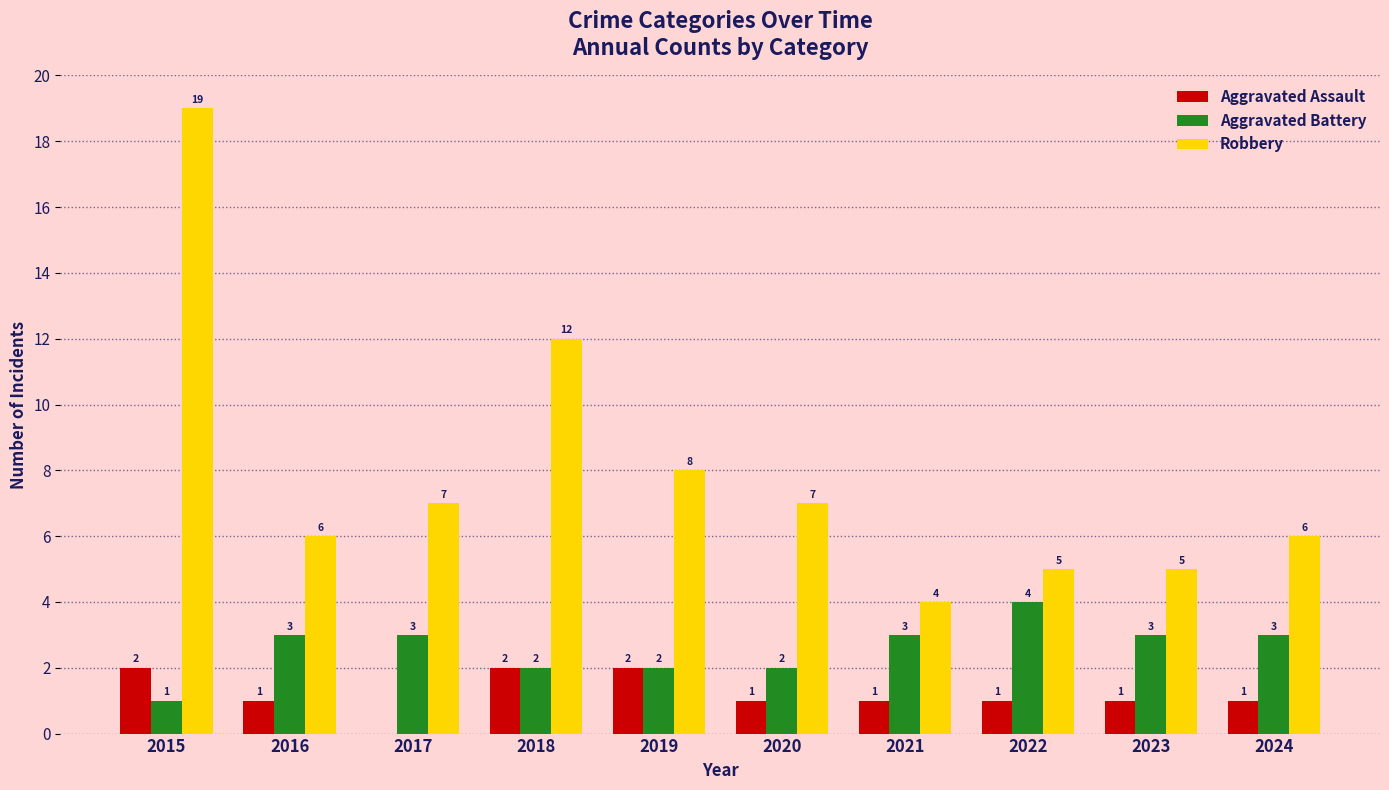

What is the sum of the Aggravated Battery values at 2017 and 2022?

7